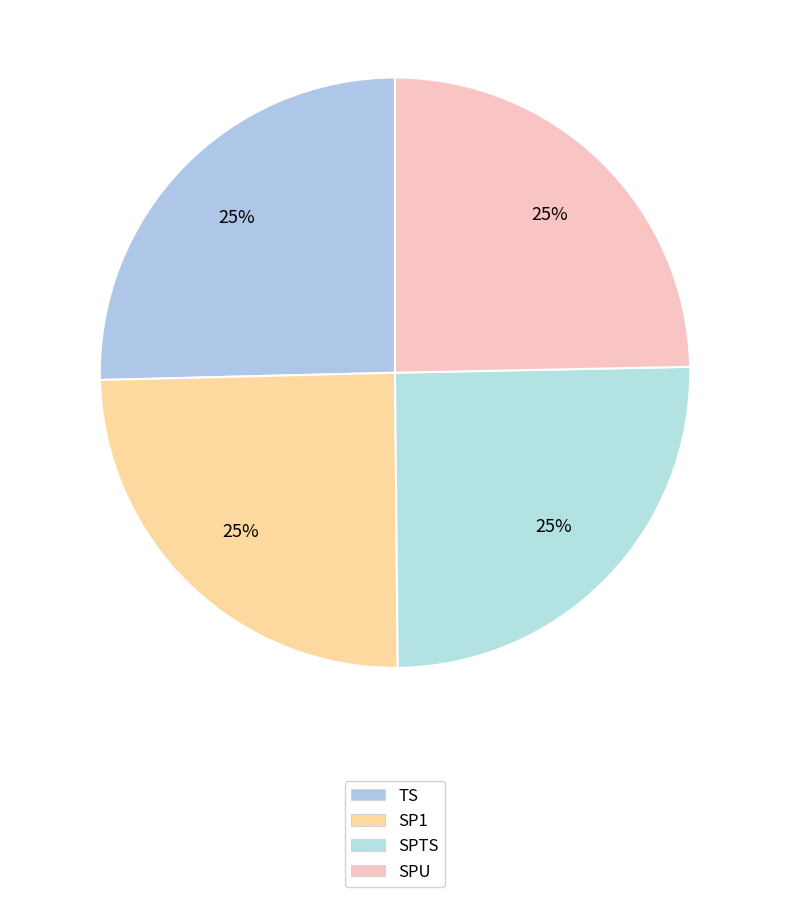

How many segments does this pie chart have?

4